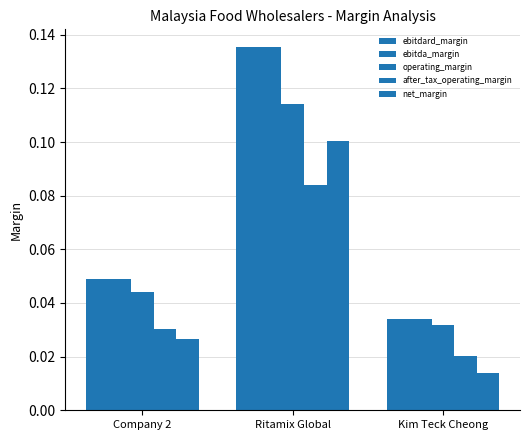

At which label does operating_margin reach its peak?

Ritamix Global